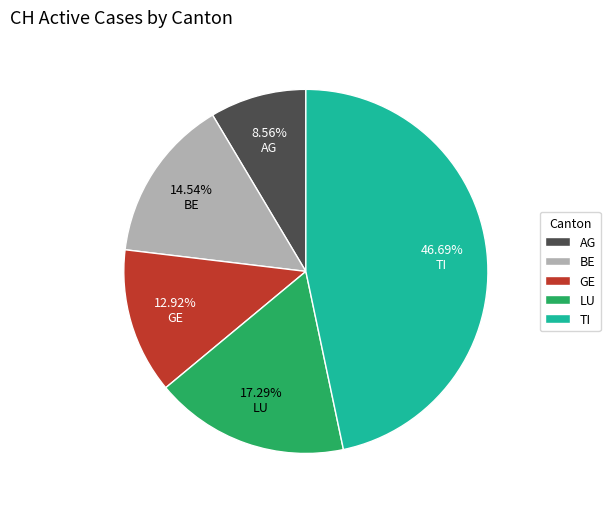

Approximately how many times larger is the value at BE compared to AG?

1.7